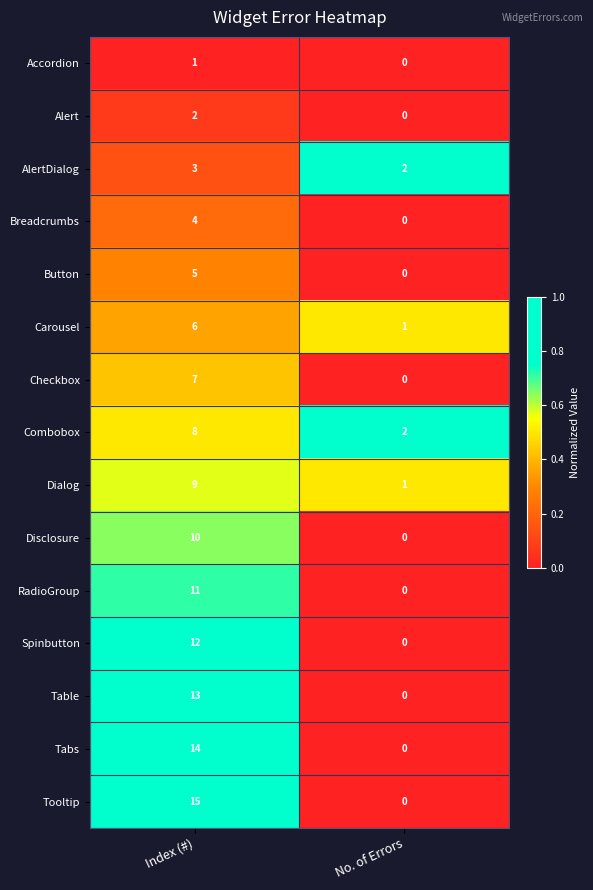

Count the number of data series in this chart.

15